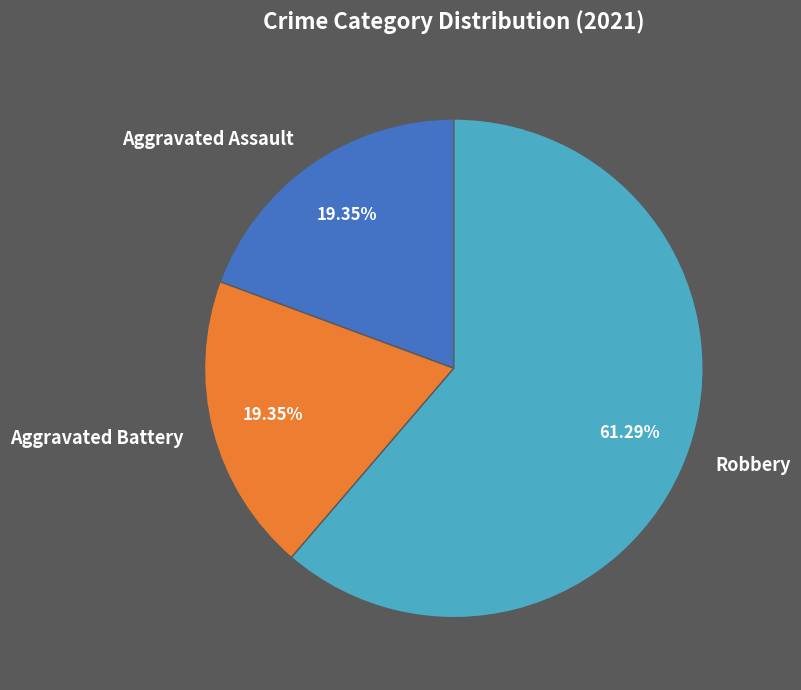

What is the majority slice?

Robbery